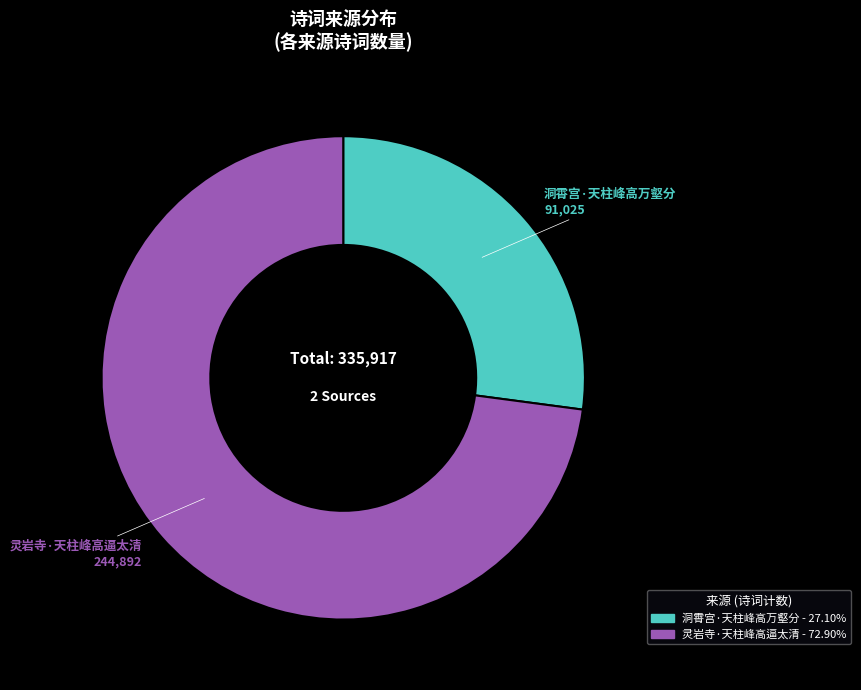

The 洞霄宫·天柱峰高万壑分 slice represents 15% of the pie. True or false?

False